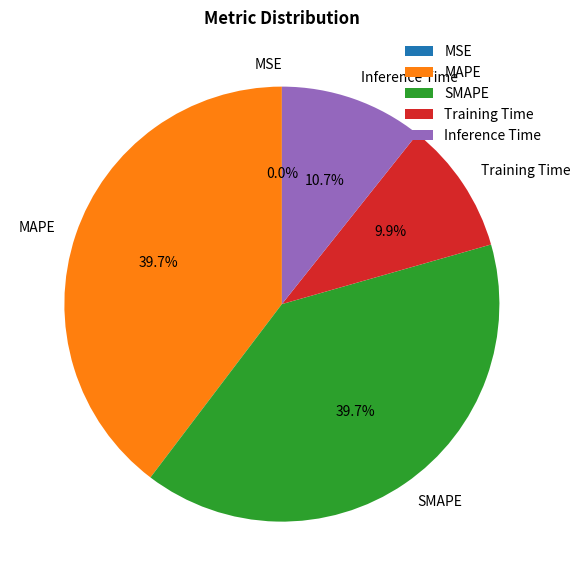

Between Training Time and MAPE, which is larger?

MAPE